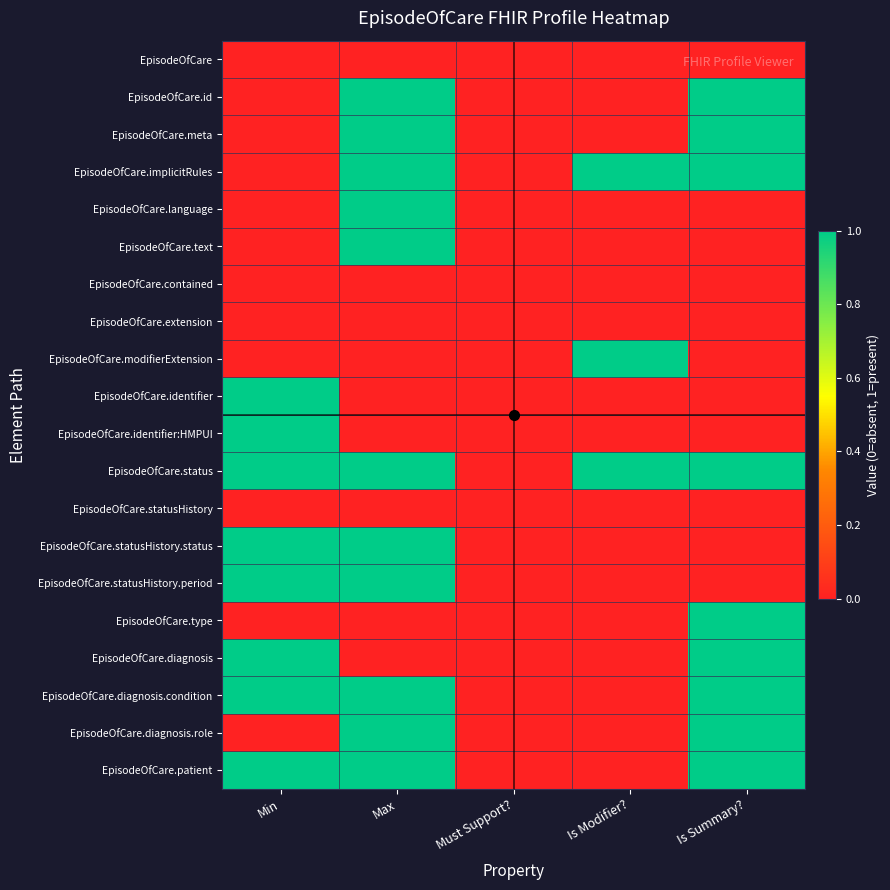

Reading left to right, list all the values displayed in this chart.

EpisodeOfCare: Min=0	Max=0	Must Support?=0	Is Modifier?=0	Is Summary?=0
EpisodeOfCare.id: Min=0	Max=1	Must Support?=0	Is Modifier?=0	Is Summary?=1
EpisodeOfCare.meta: Min=0	Max=1	Must Support?=0	Is Modifier?=0	Is Summary?=1
EpisodeOfCare.implicitRules: Min=0	Max=1	Must Support?=0	Is Modifier?=1	Is Summary?=1
EpisodeOfCare.language: Min=0	Max=1	Must Support?=0	Is Modifier?=0	Is Summary?=0
EpisodeOfCare.text: Min=0	Max=1	Must Support?=0	Is Modifier?=0	Is Summary?=0
EpisodeOfCare.contained: Min=0	Max=0	Must Support?=0	Is Modifier?=0	Is Summary?=0
EpisodeOfCare.extension: Min=0	Max=0	Must Support?=0	Is Modifier?=0	Is Summary?=0
EpisodeOfCare.modifierExtension: Min=0	Max=0	Must Support?=0	Is Modifier?=1	Is Summary?=0
EpisodeOfCare.identifier: Min=1	Max=0	Must Support?=0	Is Modifier?=0	Is Summary?=0
EpisodeOfCare.identifier:HMPUI: Min=1	Max=0	Must Support?=0	Is Modifier?=0	Is Summary?=0
EpisodeOfCare.status: Min=1	Max=1	Must Support?=0	Is Modifier?=1	Is Summary?=1
EpisodeOfCare.statusHistory: Min=0	Max=0	Must Support?=0	Is Modifier?=0	Is Summary?=0
EpisodeOfCare.statusHistory.status: Min=1	Max=1	Must Support?=0	Is Modifier?=0	Is Summary?=0
EpisodeOfCare.statusHistory.period: Min=1	Max=1	Must Support?=0	Is Modifier?=0	Is Summary?=0
EpisodeOfCare.type: Min=0	Max=0	Must Support?=0	Is Modifier?=0	Is Summary?=1
EpisodeOfCare.diagnosis: Min=1	Max=0	Must Support?=0	Is Modifier?=0	Is Summary?=1
EpisodeOfCare.diagnosis.condition: Min=1	Max=1	Must Support?=0	Is Modifier?=0	Is Summary?=1
EpisodeOfCare.diagnosis.role: Min=0	Max=1	Must Support?=0	Is Modifier?=0	Is Summary?=1
EpisodeOfCare.patient: Min=1	Max=1	Must Support?=0	Is Modifier?=0	Is Summary?=1